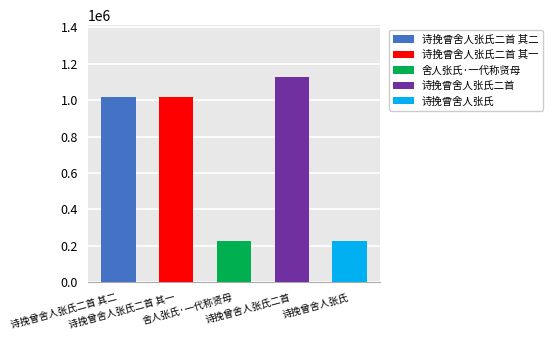

How many data points are less than 1016342?

2